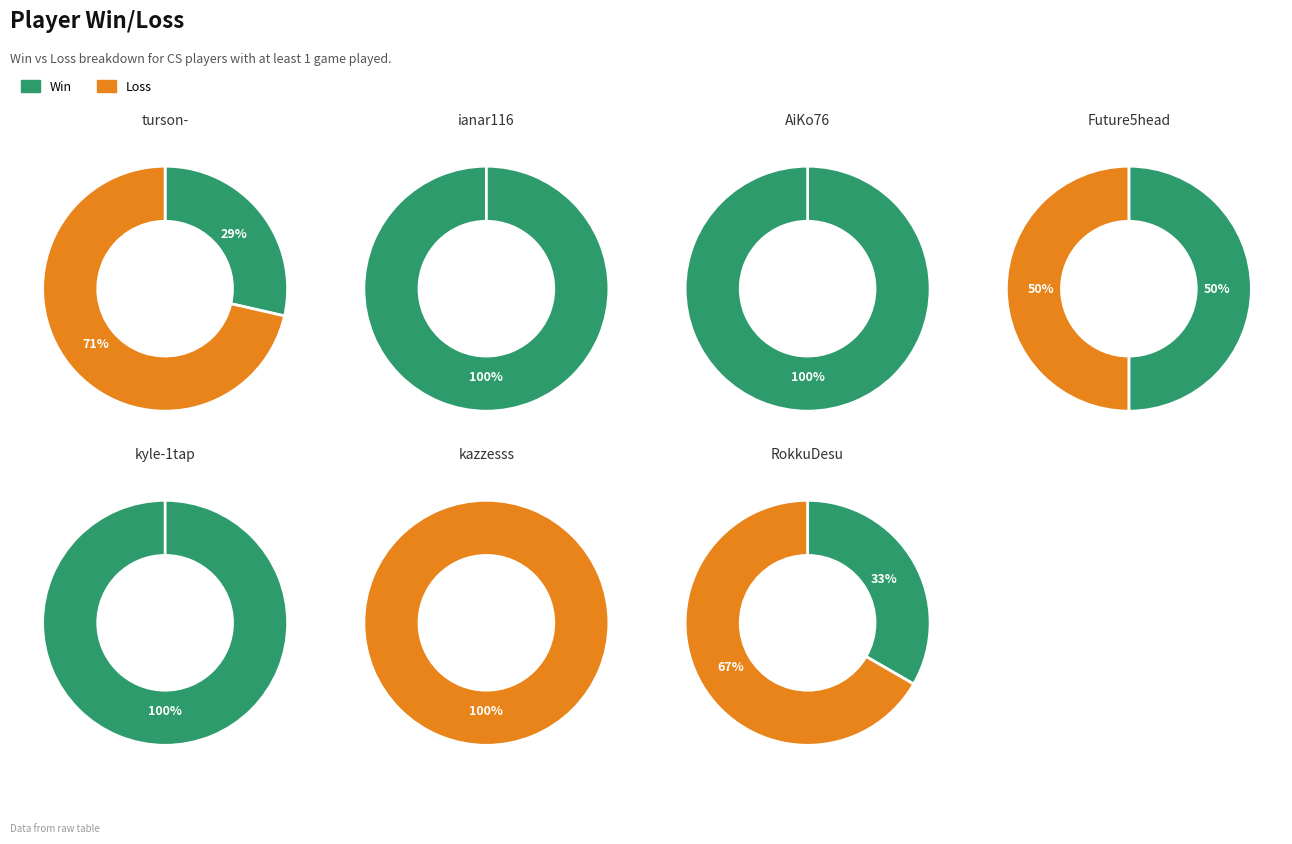

How many slices are in this pie chart?

7